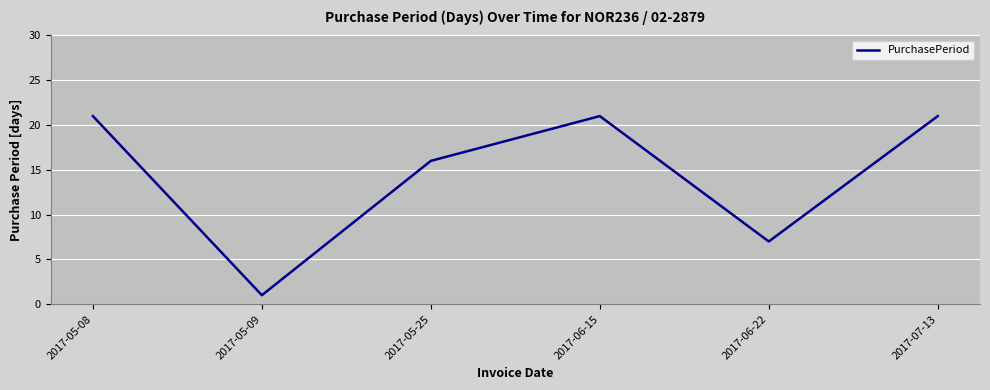

The value at 2017-05-08 is 11. True or false?

False